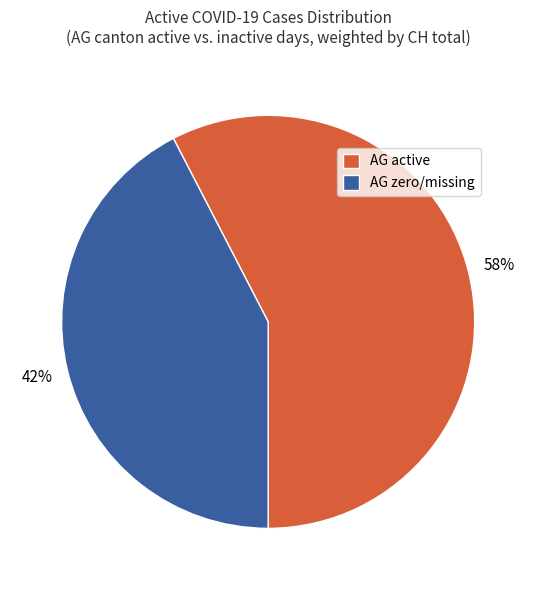

Do AG active and AG zero/missing together represent more than half of the pie?

Yes